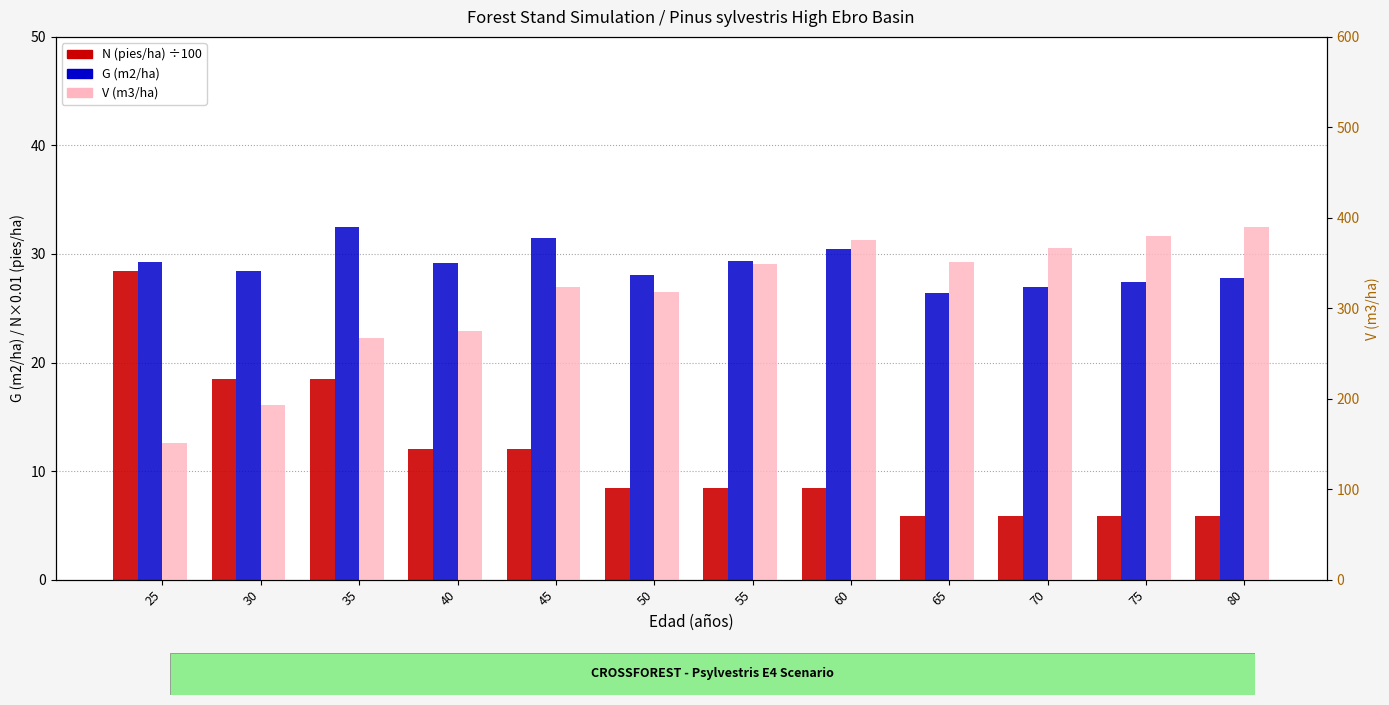

What is the value of the G (m2/ha) bar at the 10th from the left?

27.0